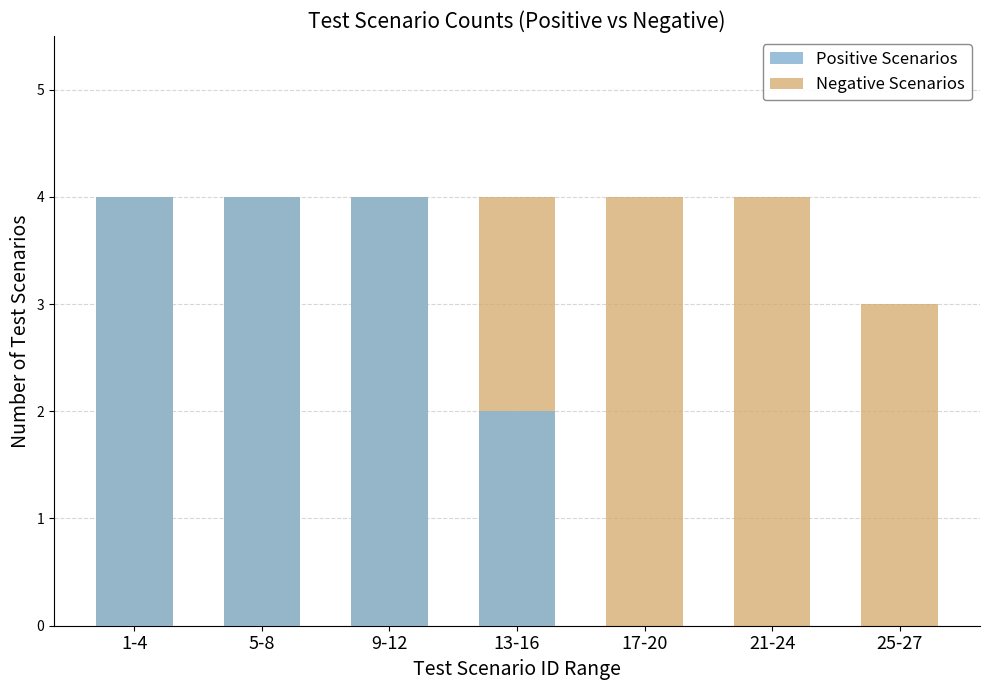

Does the chart contain stacked bars?

No